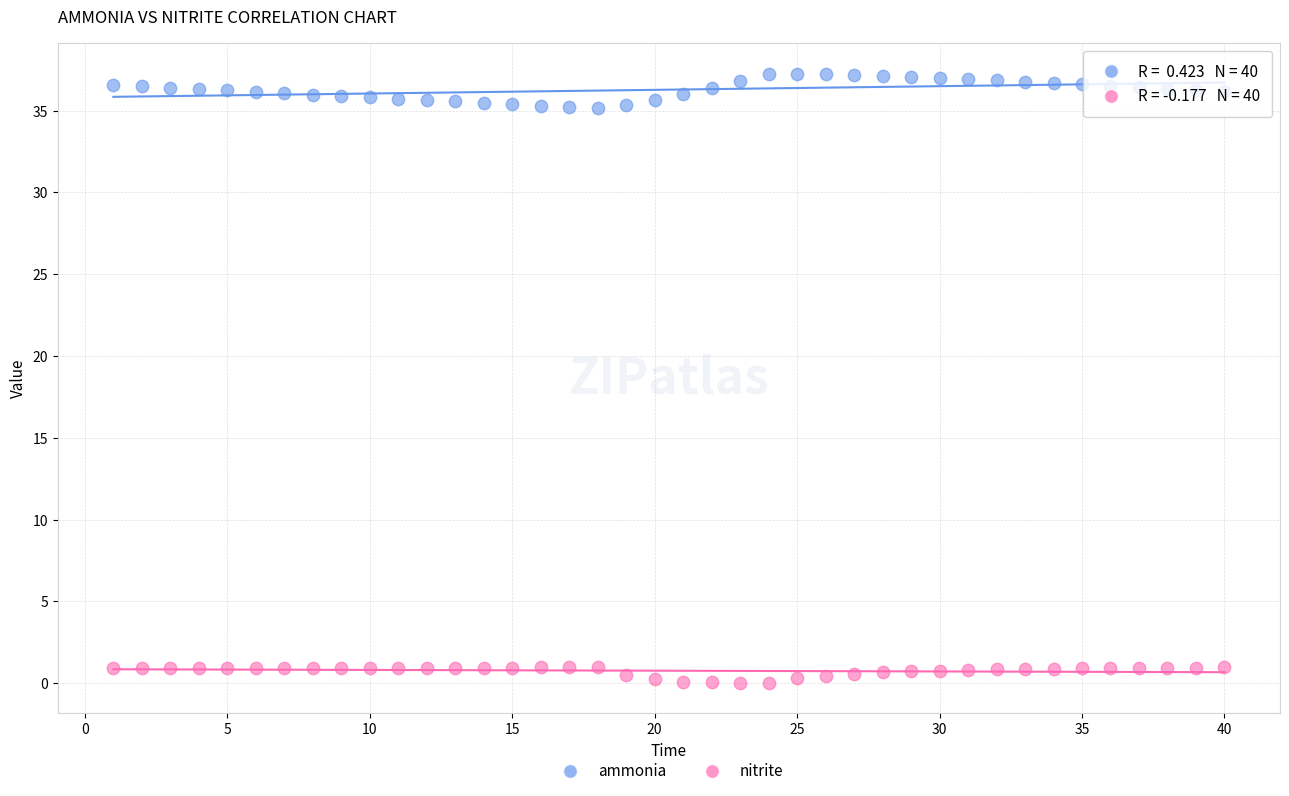

Which series has the widest spread of Y values?

ammonia